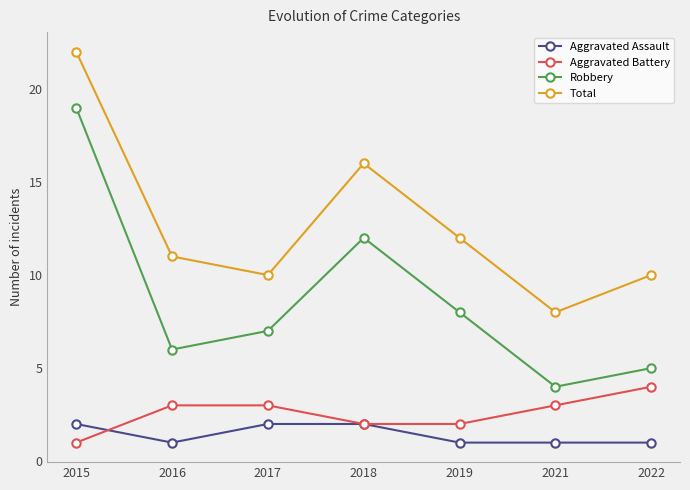

Which series has the largest range (max minus min)?

Robbery